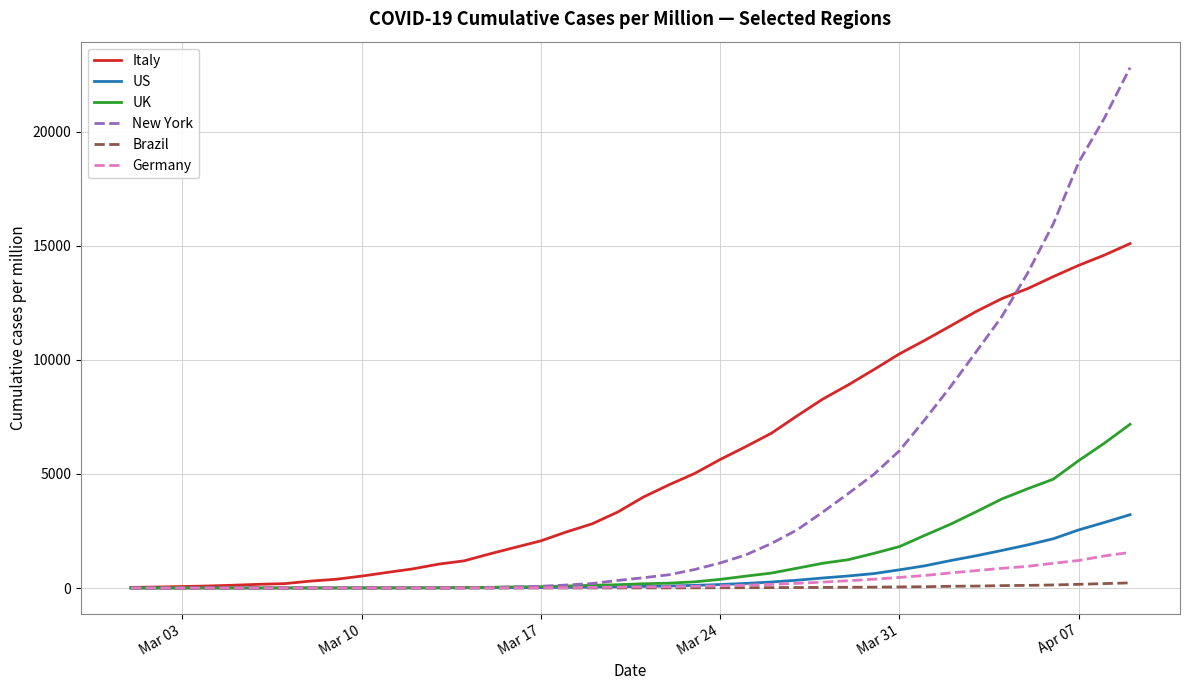

What is the maximum value for Italy?

15094.1